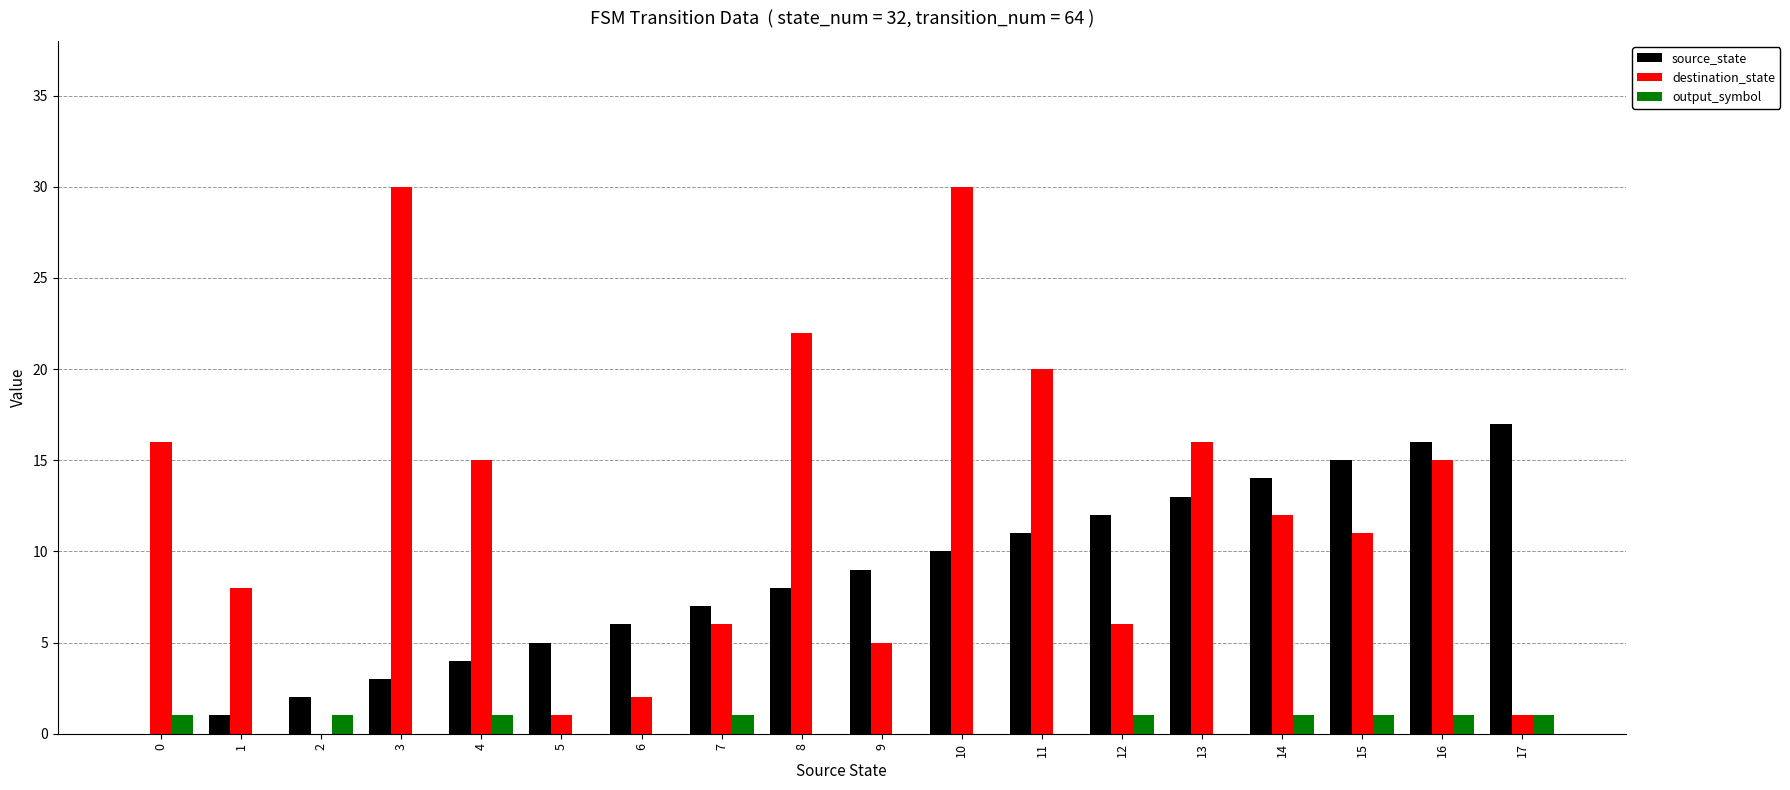

What is the sum of all source_state values?

153